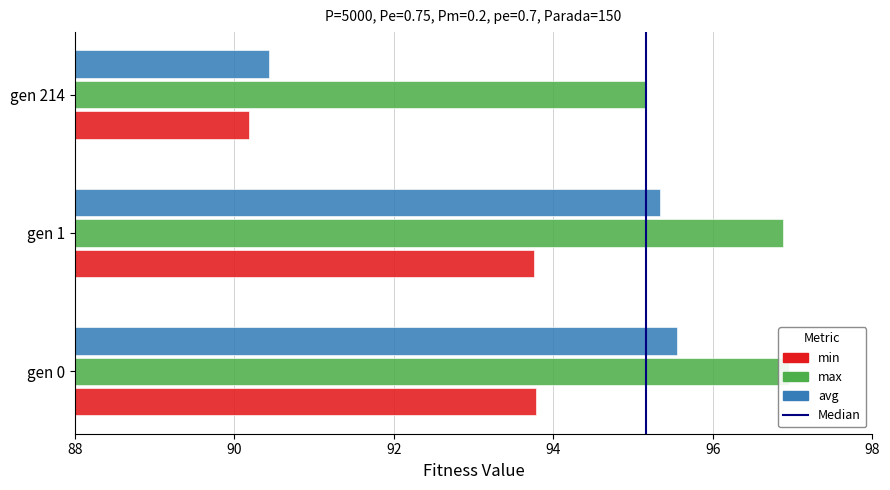

Between gen 0 and gen 1, which series saw the biggest shift?

avg